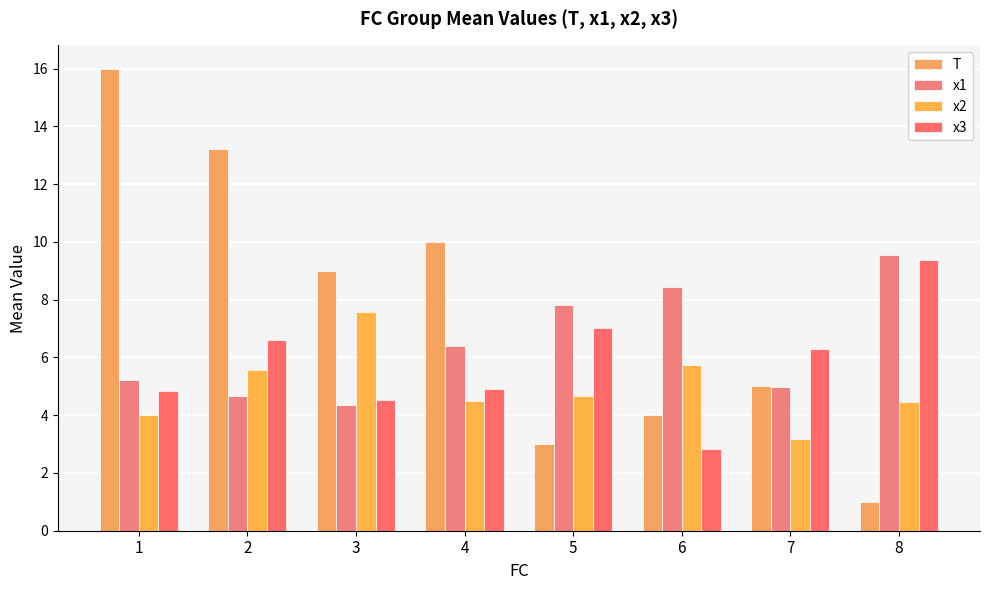

What is the value of the T bar at the 8th from the left?

1.0